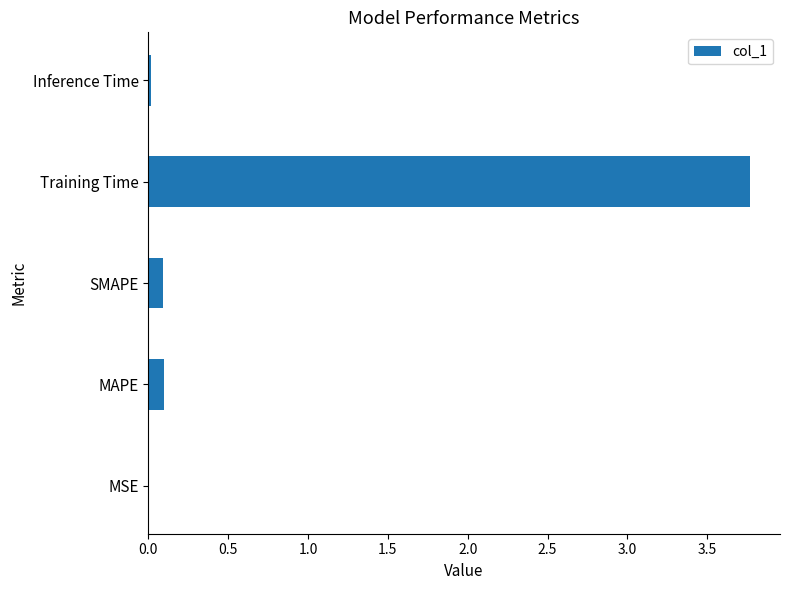

What is the change in value from MAPE to Training Time?

+3.7